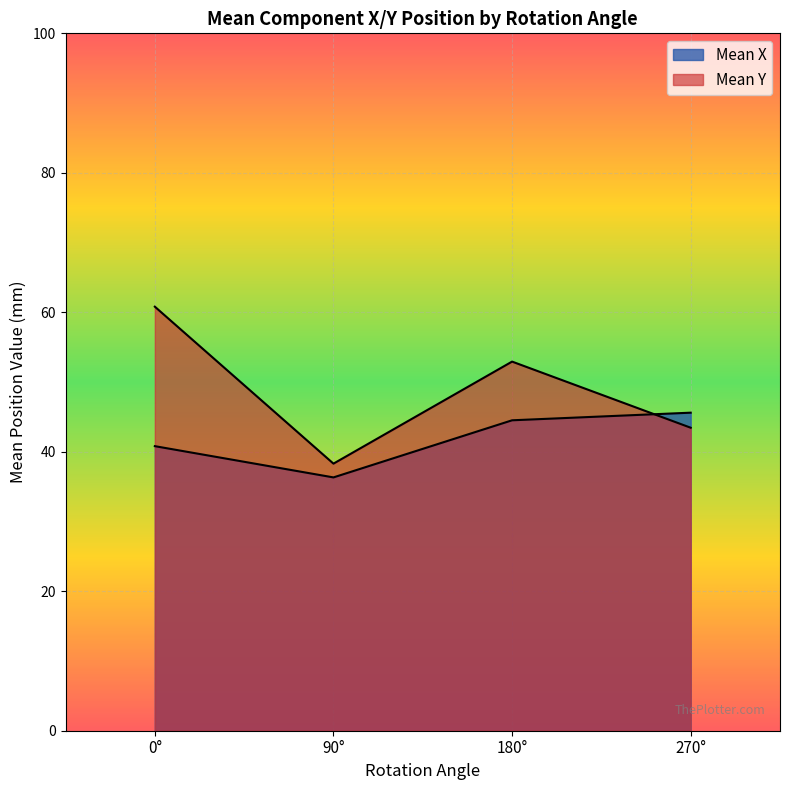

How many values in the Mean Y series exceed 52?

2